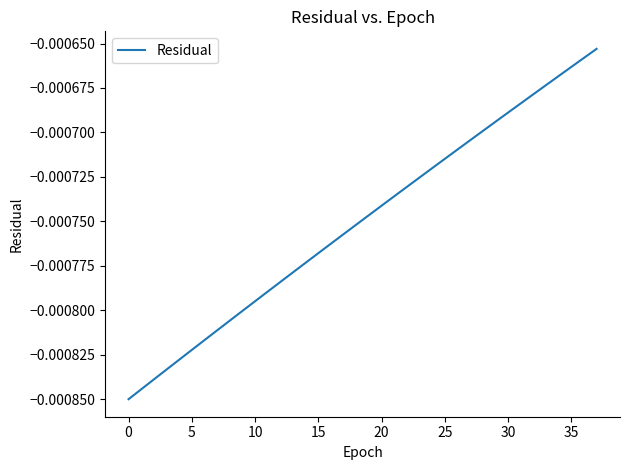

How many lines are shown in the chart?

1